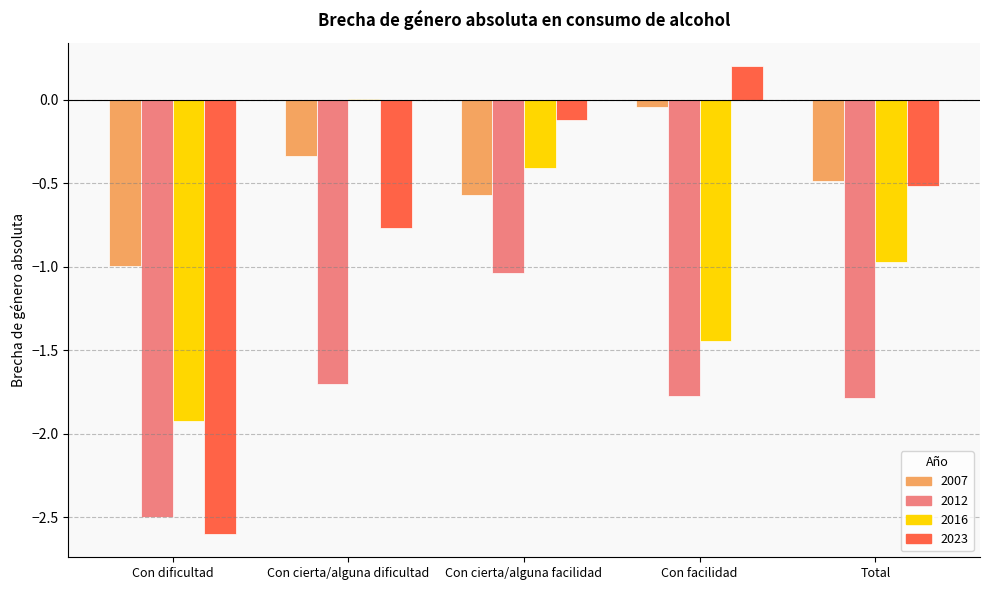

How many groups of bars are there?

5